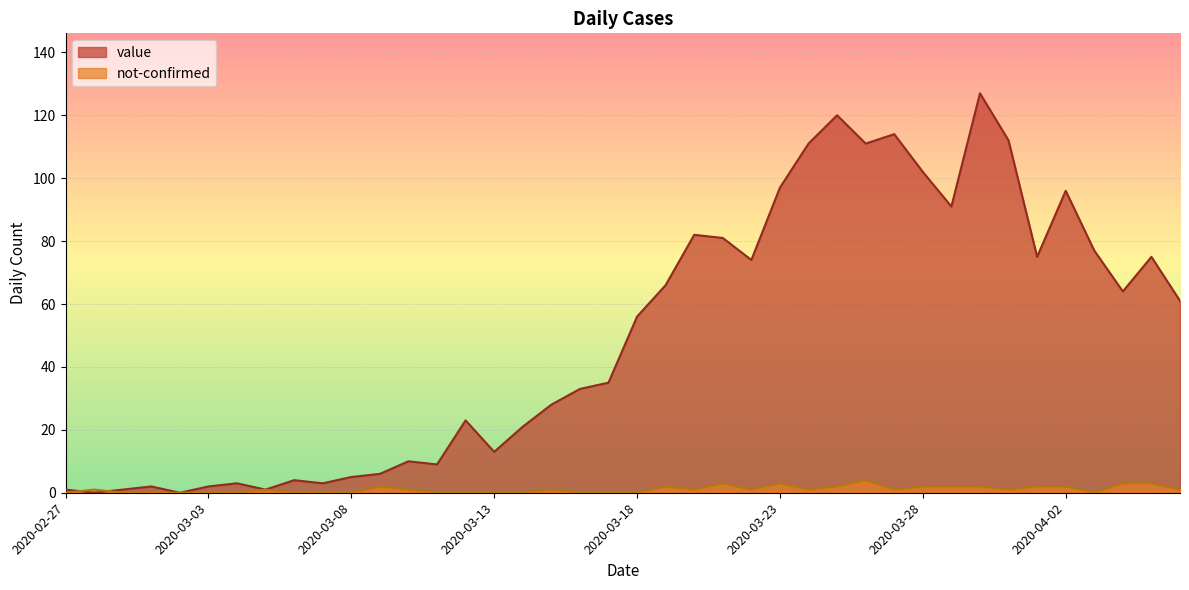

Where is the first local maximum for not-confirmed?

2020-02-28